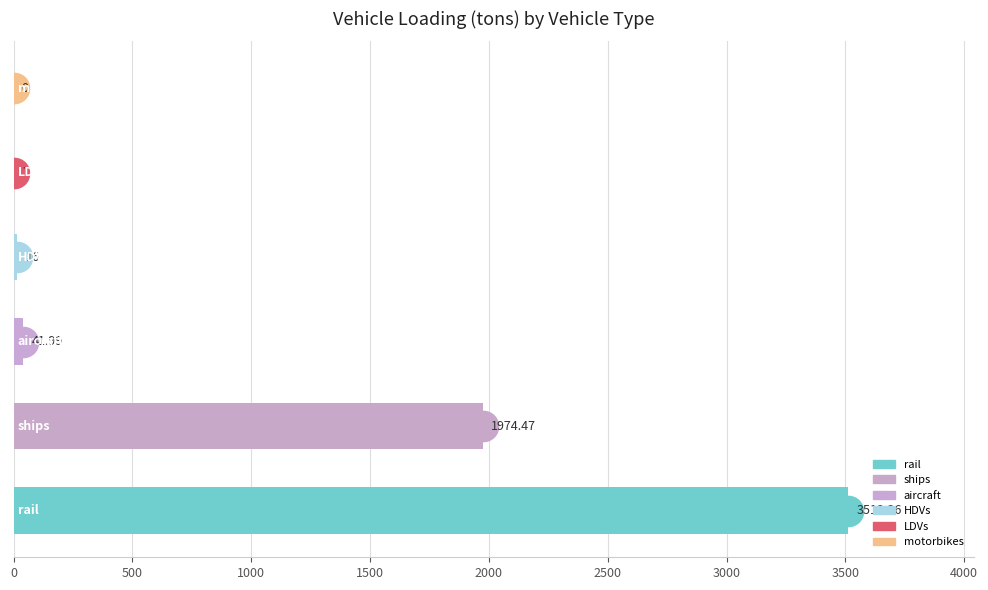

List the labels in order of value, largest first.

rail, ships, aircraft, HDVs, LDVs, motorbikes